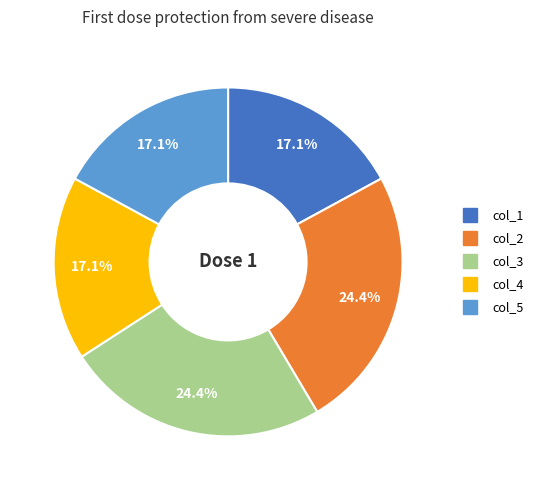

Which has a higher value, col_1 or col_2?

col_2